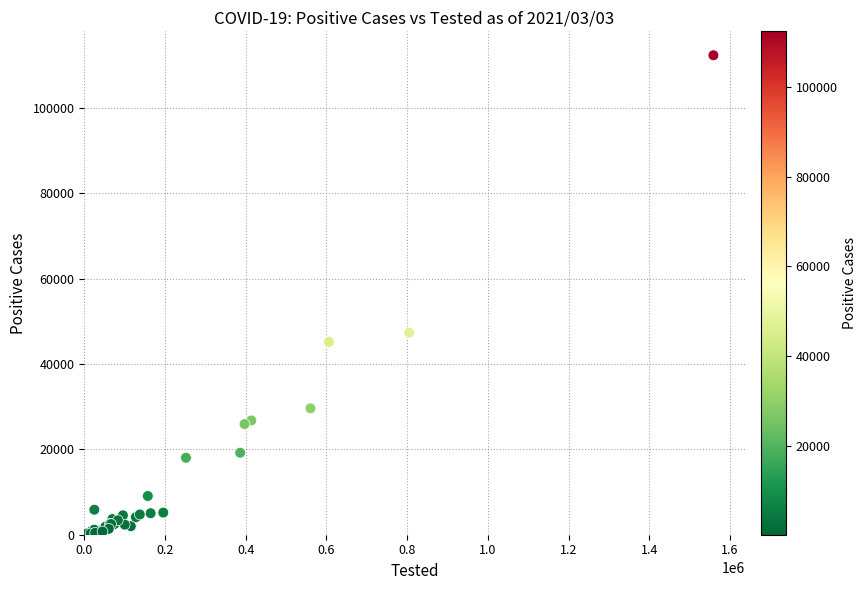

What Y value in the scatter plot is closest to 56277?

47358